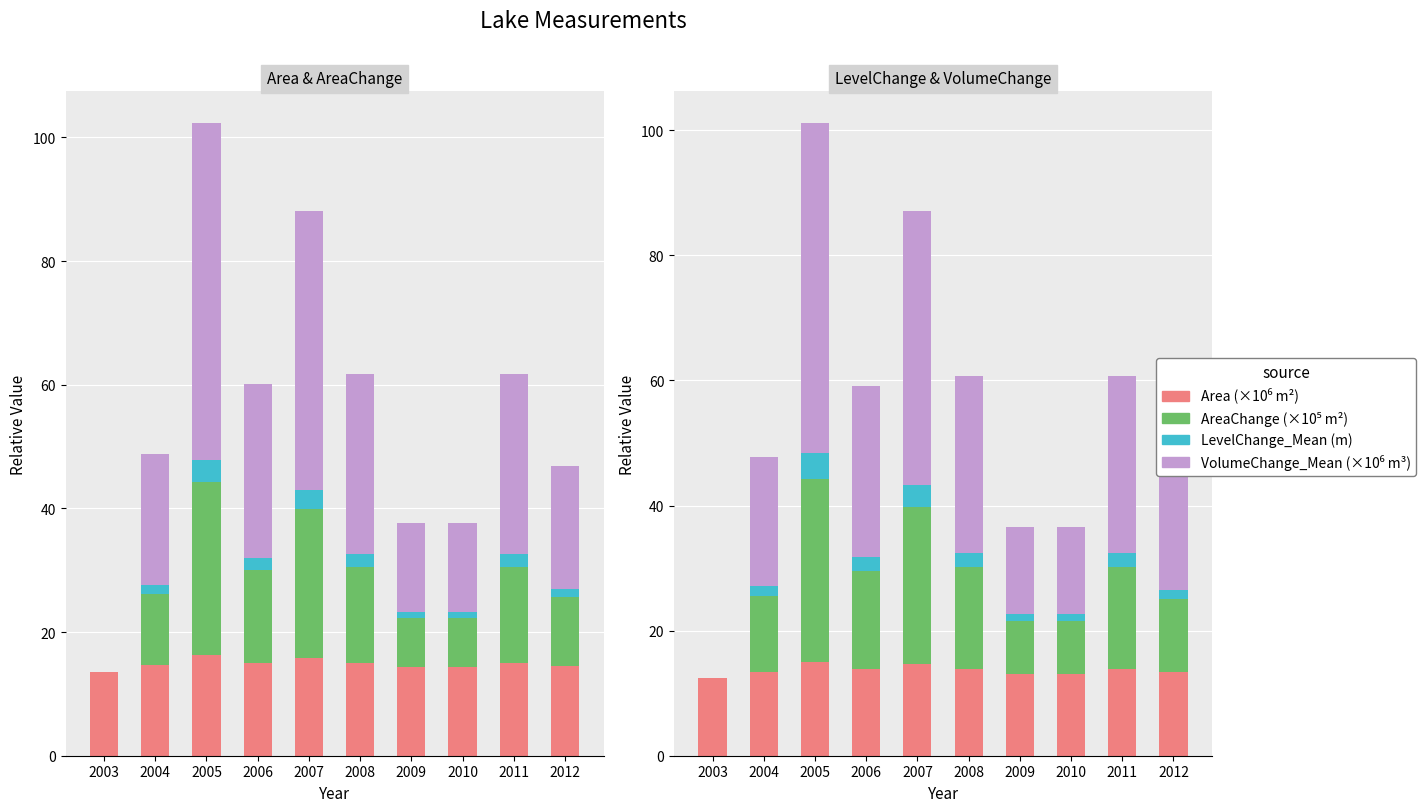

What is the approximate value of LevelChange_Mean (m) at 2008?

2.2